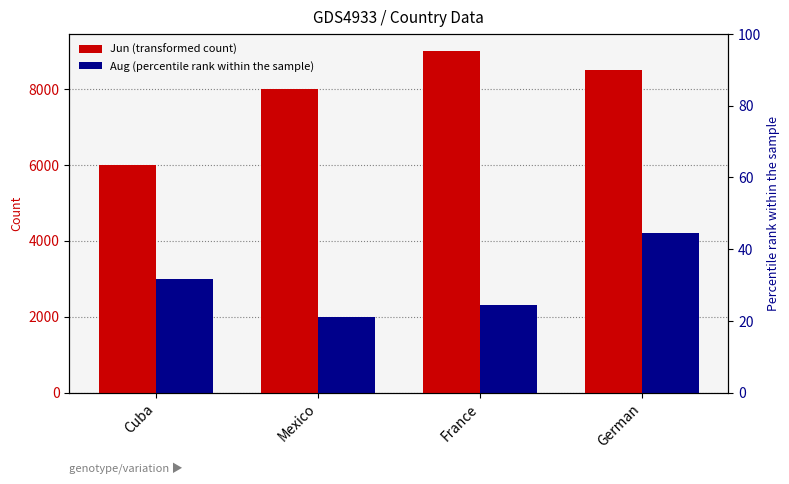

What is the value of the Jun bar at the 1st from the left?

6000